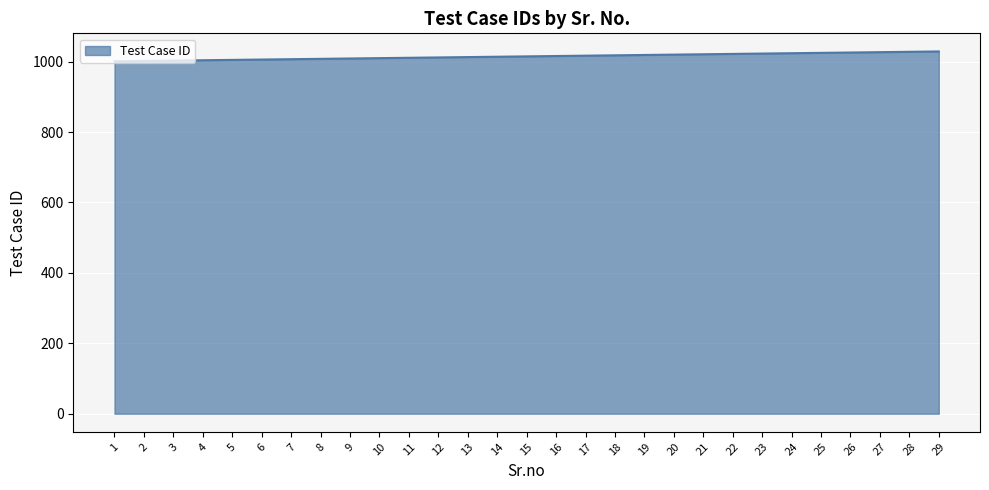

What is the ratio of the value at 20 to the value at 15?

1.0